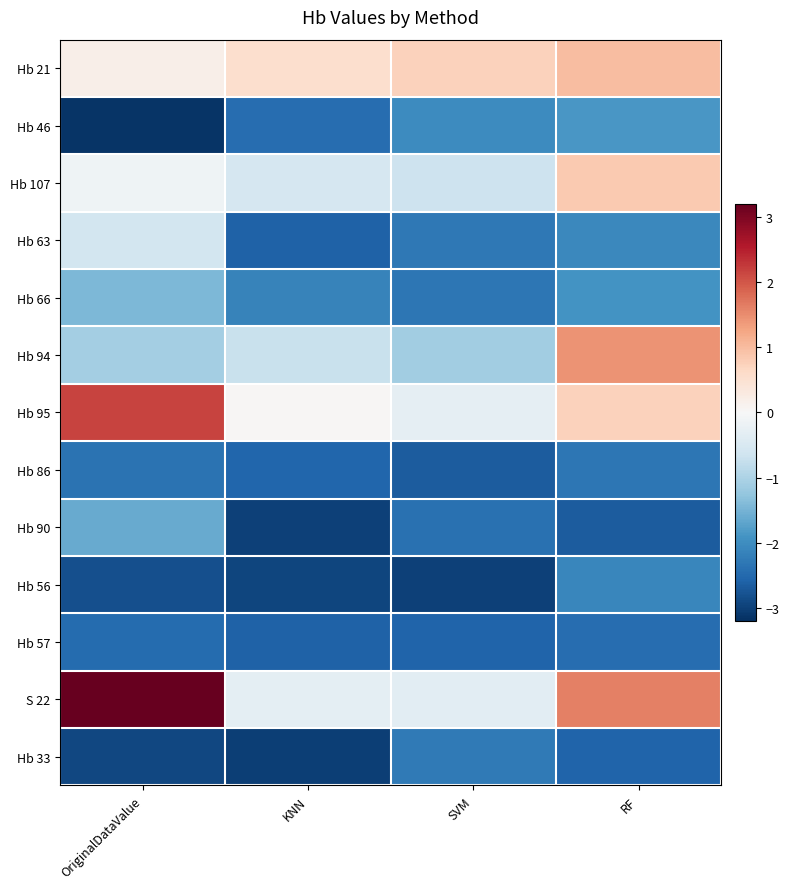

At which category does the chart reach its minimum across all series?

OriginalDataValue